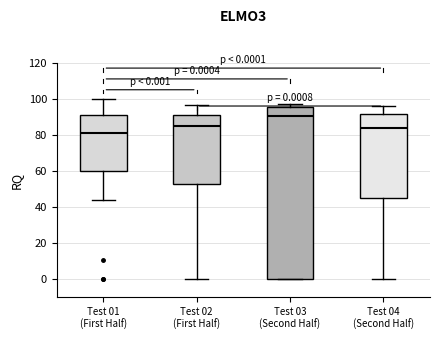

Which box's median line is the lowest?

Test 01 (First Half)